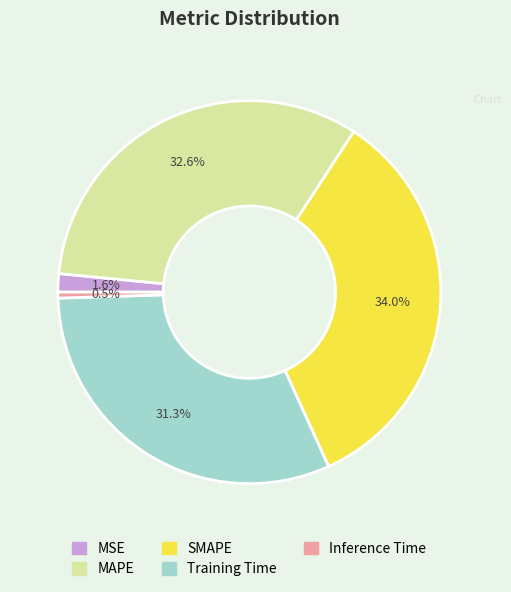

To the nearest percent, what is the average slice percentage?

20%